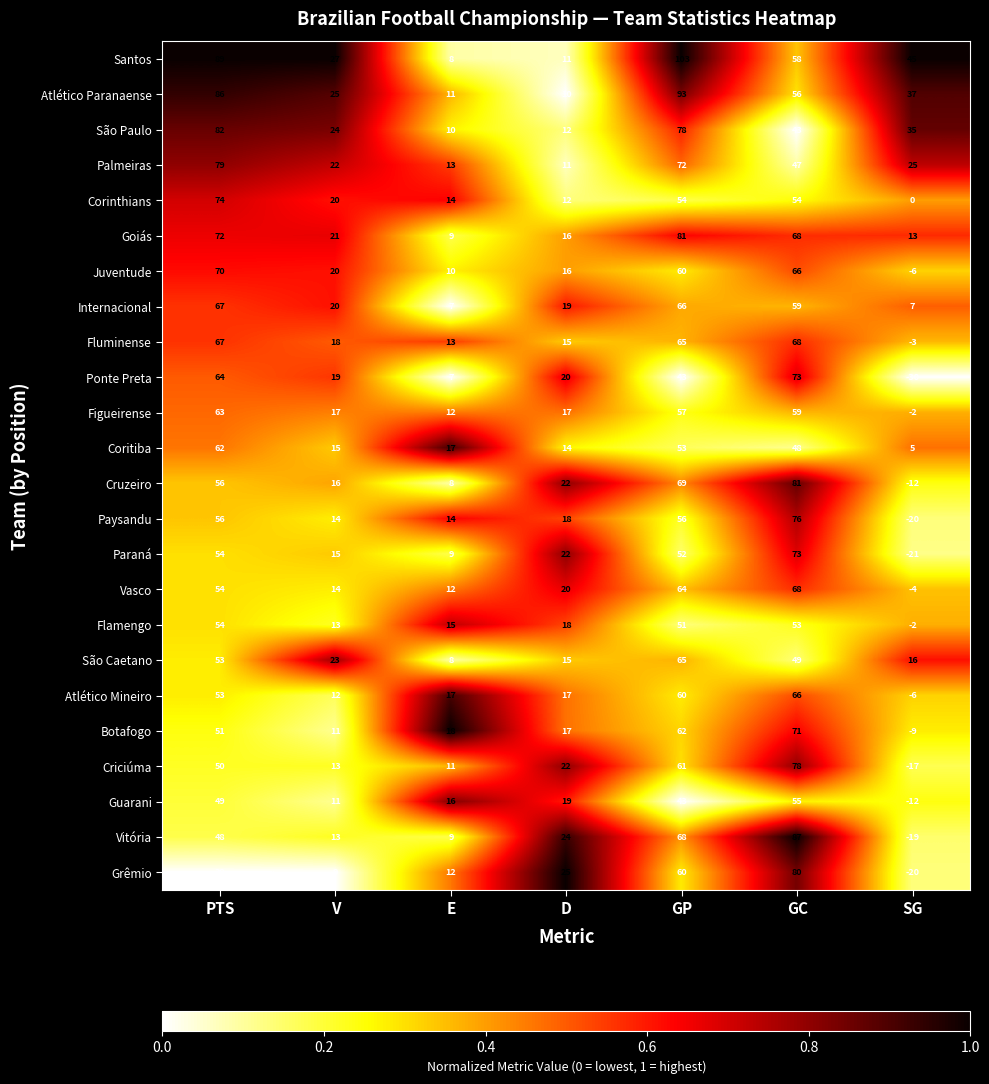

Which category has the highest value in the Palmeiras series?

PTS